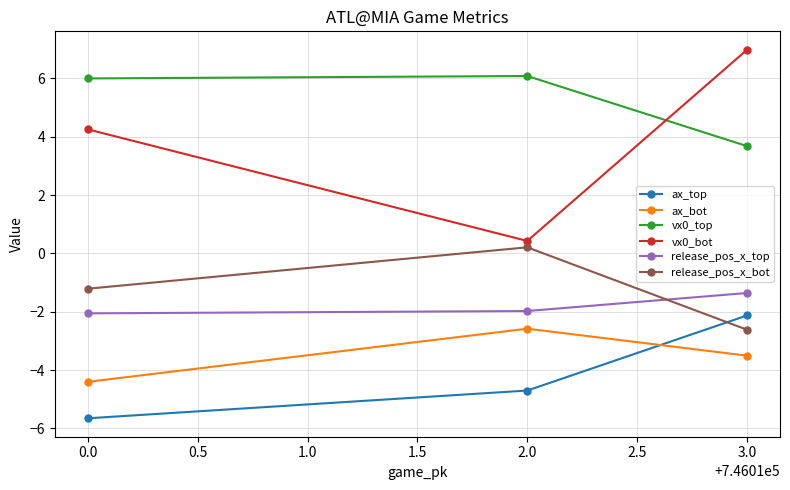

What is the smallest value displayed?

-5.7